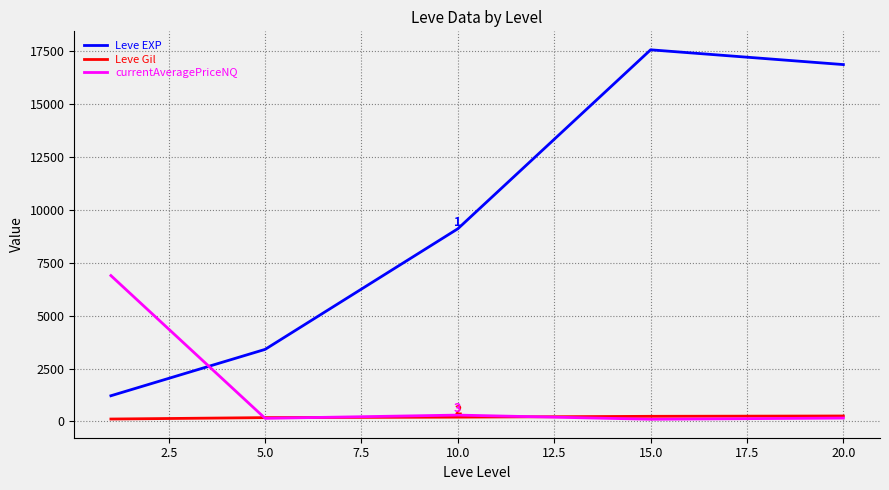

Which series ends up on top after the final intersection of Leve EXP and currentAveragePriceNQ?

Leve EXP